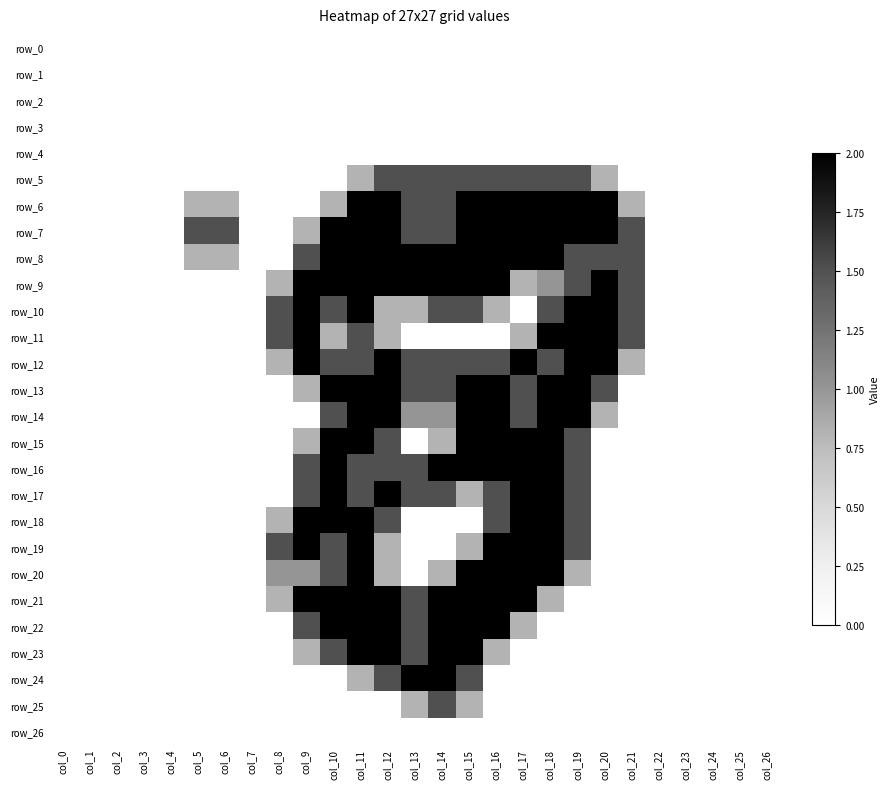

At col_7, list the series in order from smallest to largest.

row_0, row_1, row_2, row_3, row_4, row_5, row_6, row_7, row_8, row_9, row_10, row_11, row_12, row_13, row_14, row_15, row_16, row_17, row_18, row_19, row_20, row_21, row_22, row_23, row_24, row_25, row_26